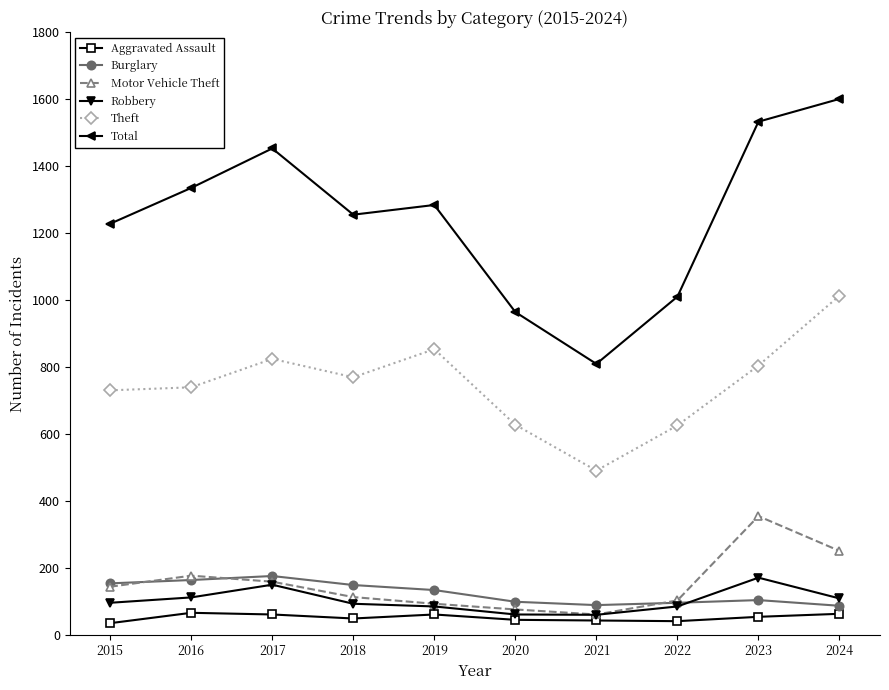

True or false: Aggravated Assault has more than 0 interior local peaks.

True